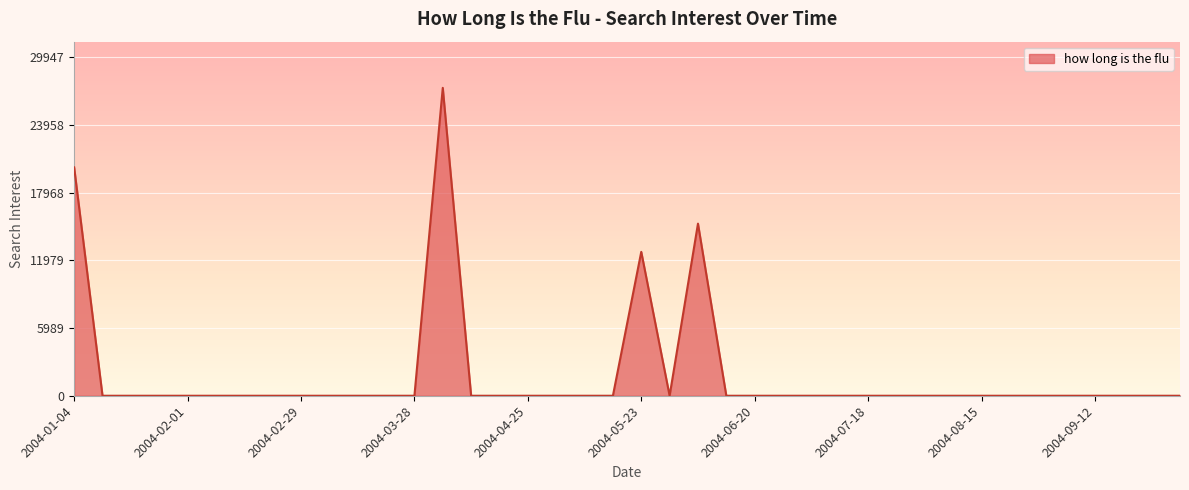

How many categories are shown in the chart?

40